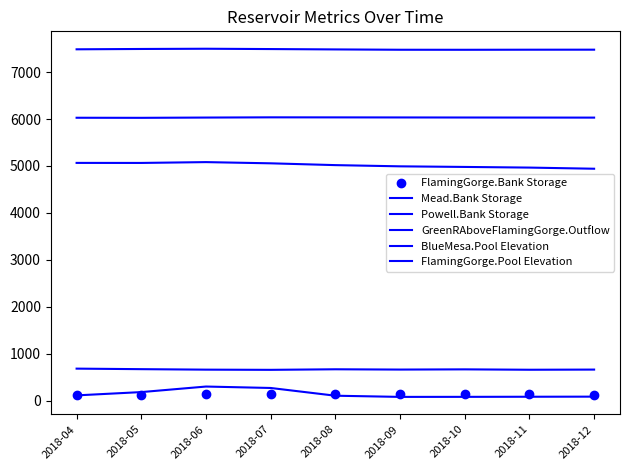

Reading left to right, extract all data points from this chart.

FlamingGorge.Bank Storage: 129.9	127.5	136.2	143.5	142.1	139.8	137.8	136.0	134.4
Mead.Bank Storage: 685.7	674.3	664.1	660.0	671.8	665.6	670.2	661.9	665.4
Powell.Bank Storage: 5065.6	5064.8	5082.4	5056.7	5018.3	4992.5	4979.7	4965.8	4941.5
GreenRAboveFlamingGorge.Outflow: 116.1	186.2	304.3	273.8	109.1	83.9	84.8	87.1	89.3
BlueMesa.Pool Elevation: 7483.9	7491.0	7496.0	7489.2	7481.5	7474.6	7473.8	7475.5	7476.2
FlamingGorge.Pool Elevation: 6026.8	6025.2	6030.9	6035.6	6034.7	6033.3	6031.9	6030.8	6029.8